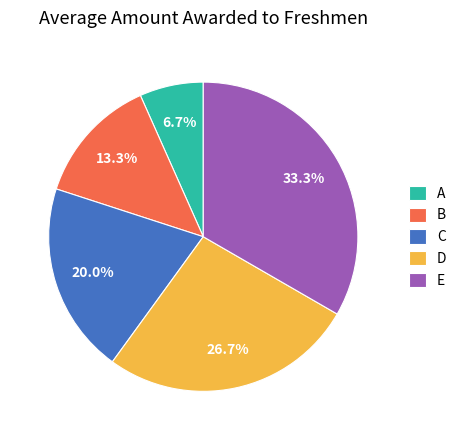

Between C and B, which is larger?

C